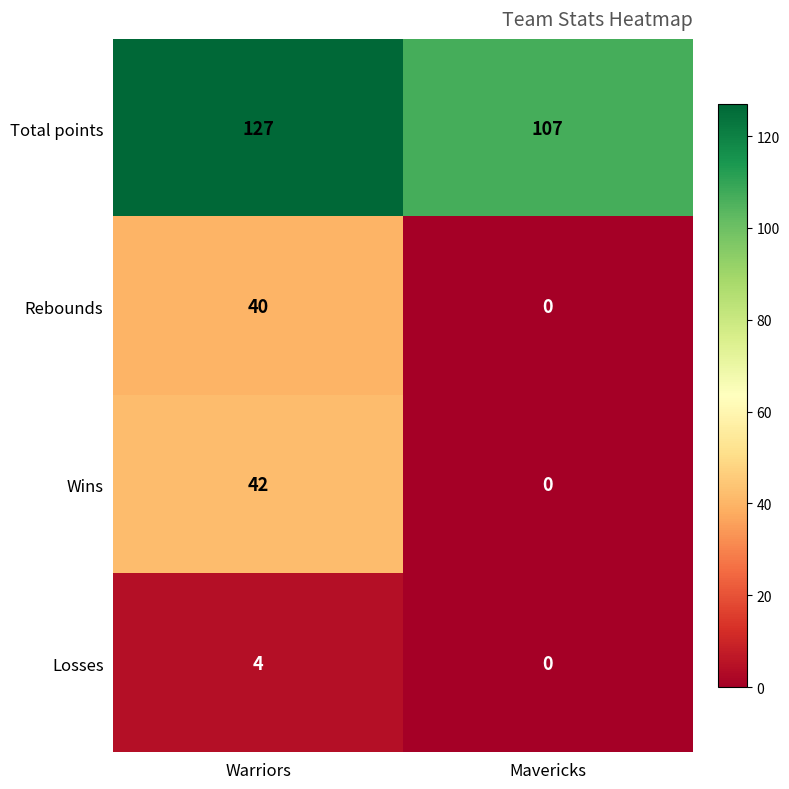

What is the sum of the Losses values at Warriors and Mavericks?

4